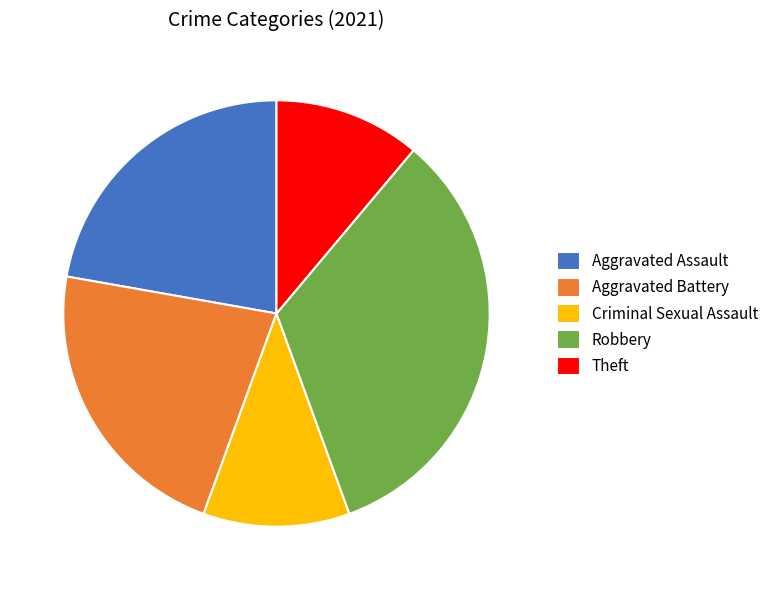

What is the largest slice in the pie chart?

Robbery